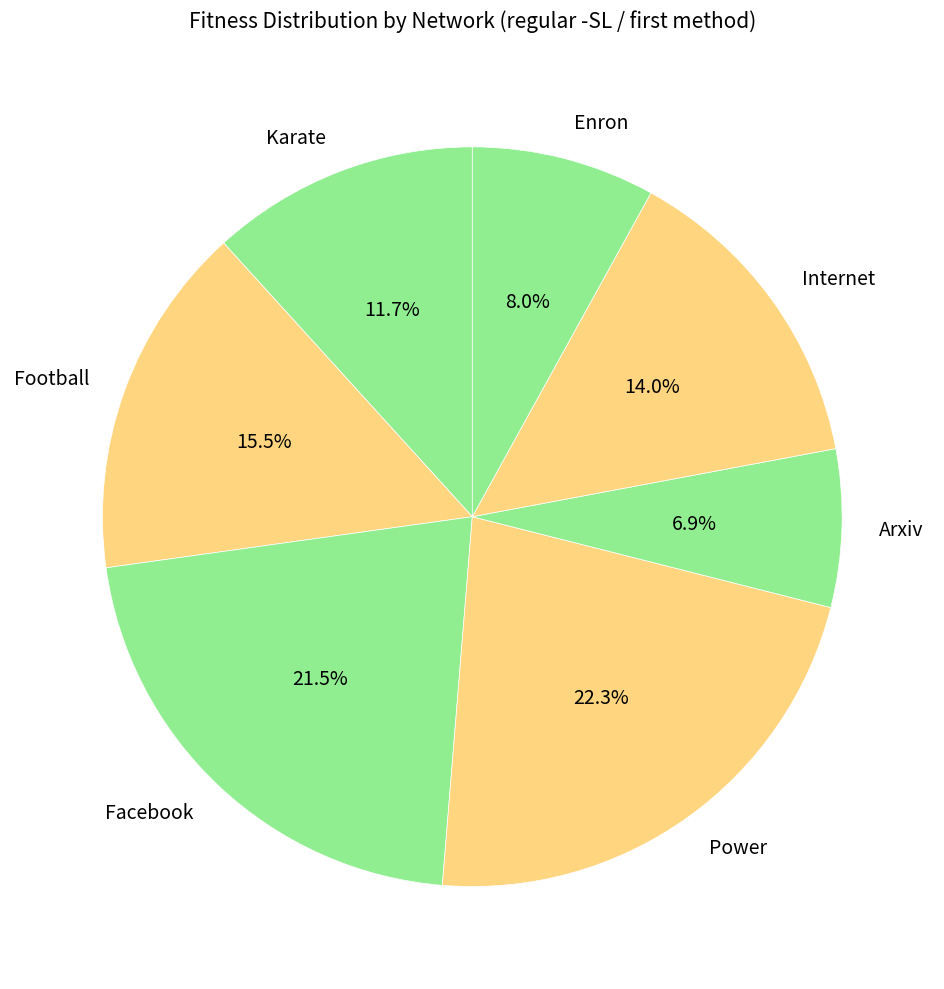

To the nearest percent, what percentage of the pie is Power?

22%